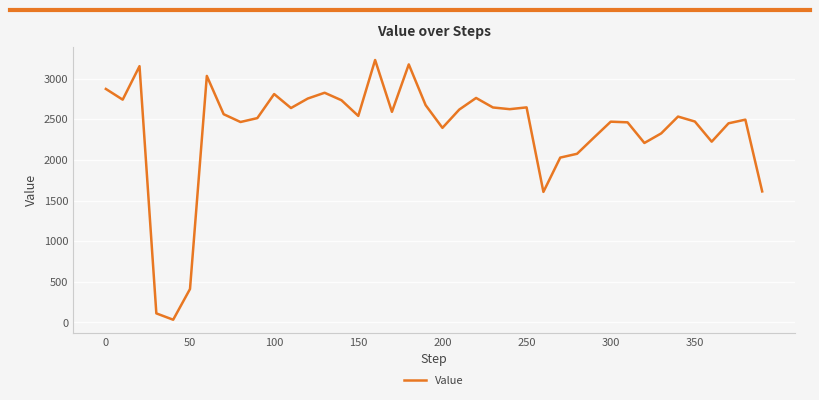

How many lines are shown in the chart?

1